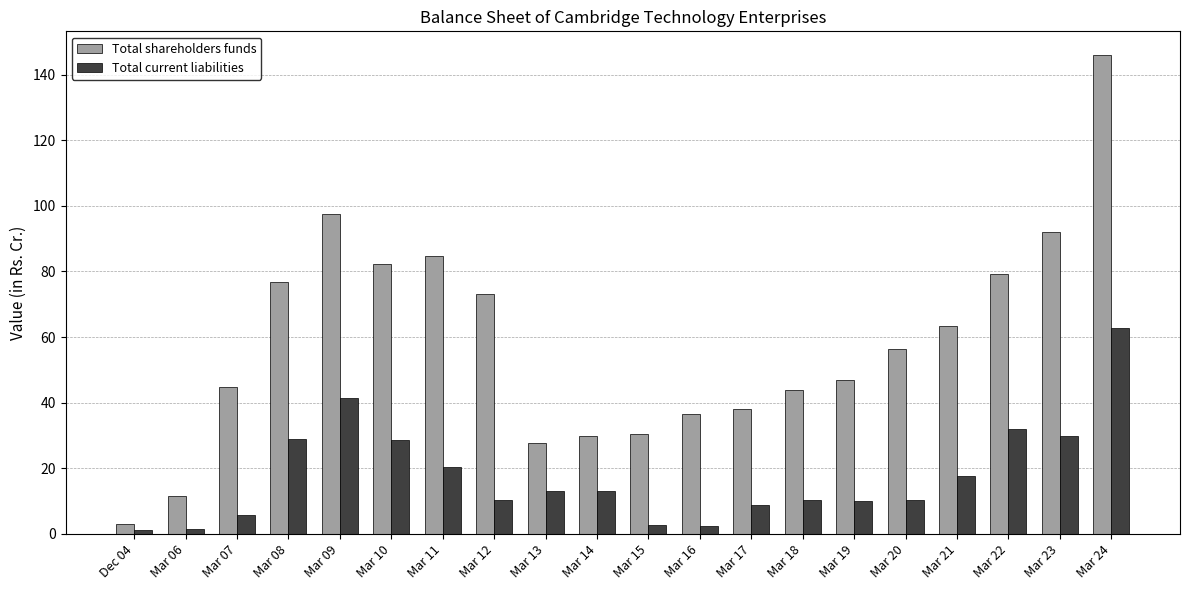

What is the total value across all series at Mar 21?

80.8